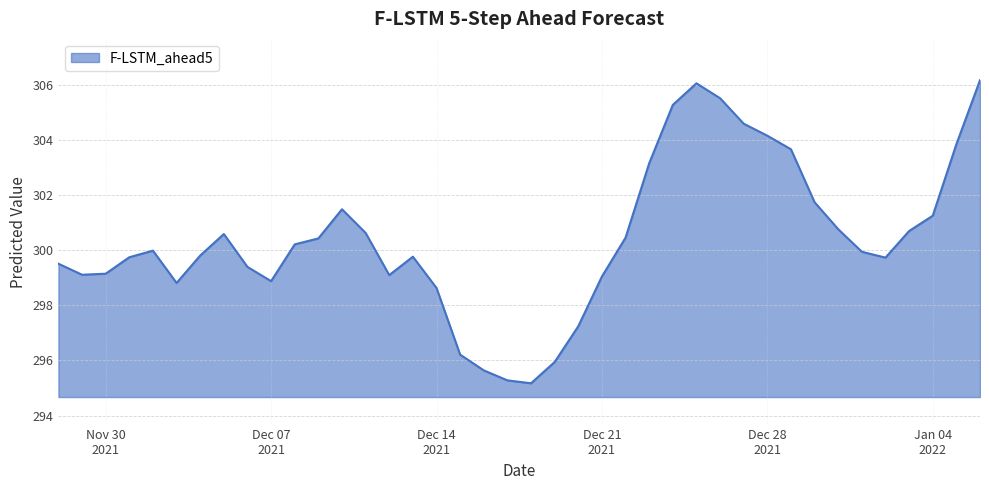

What is the greatest value displayed?

306.2